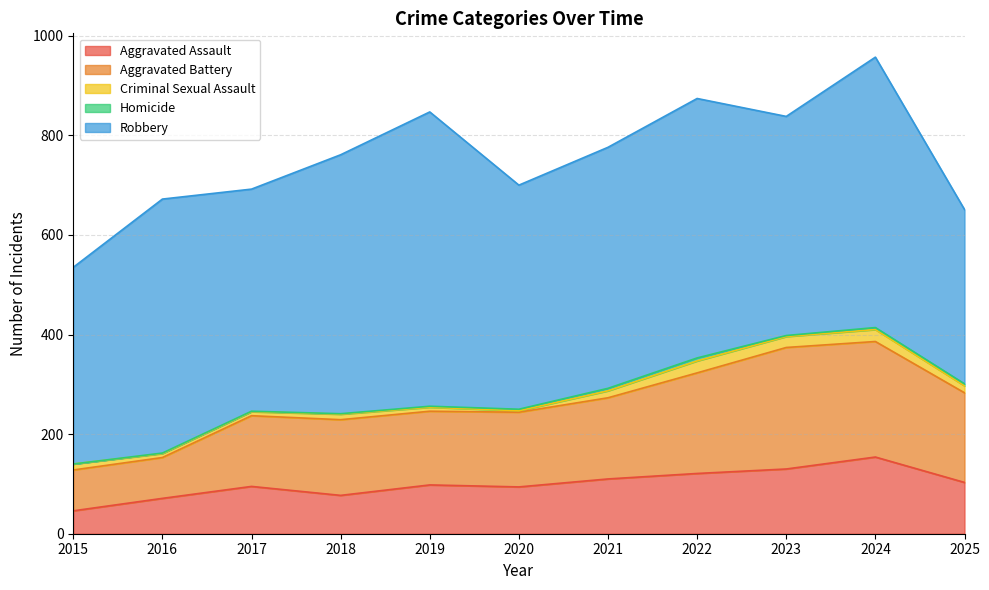

Where does the Criminal Sexual Assault series first go above 12?

2021